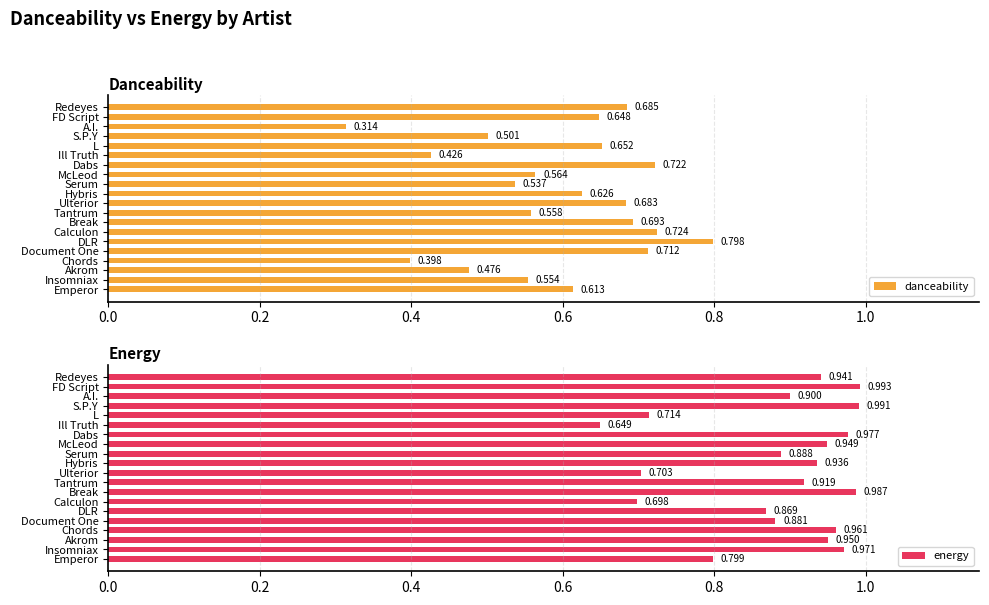

Where is energy nearest to the value 0?

Ill Truth